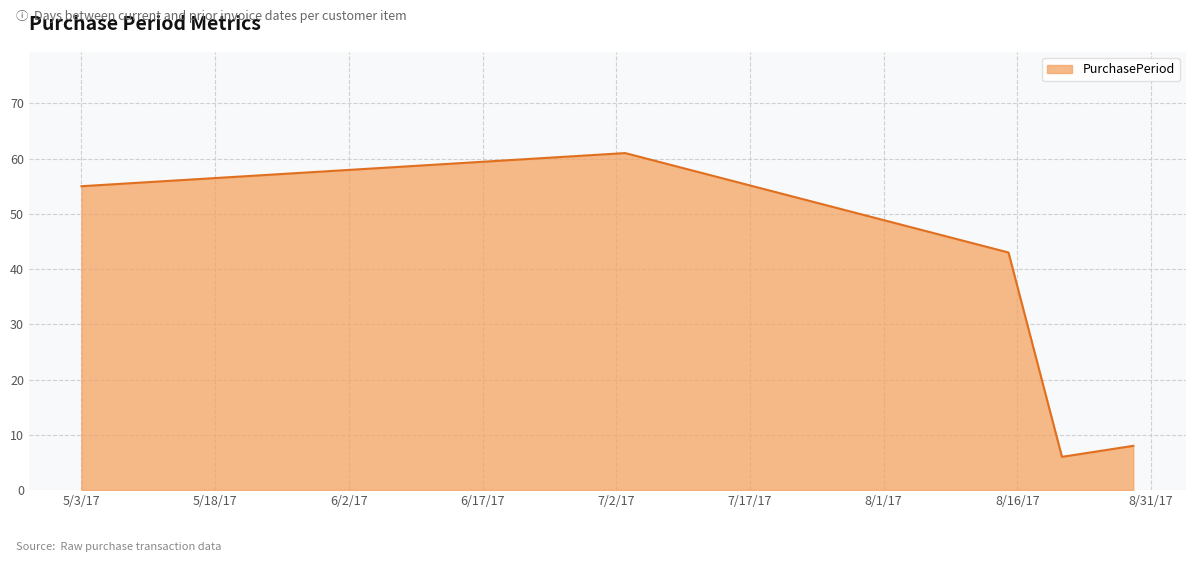

What is the greatest value displayed?

61